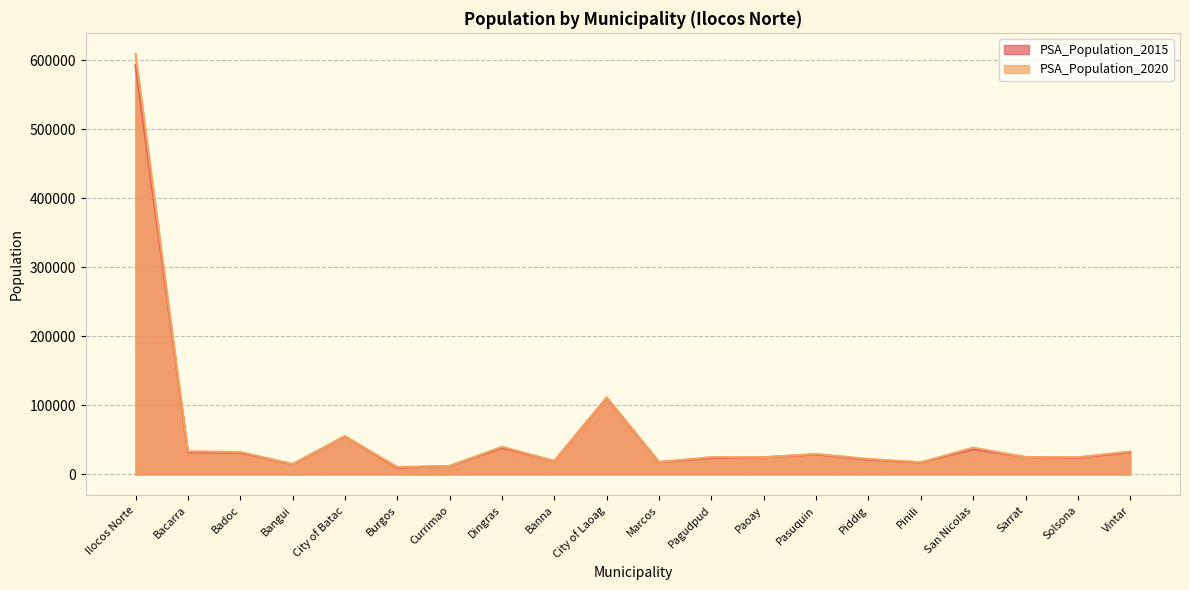

How many values in the PSA_Population_2020 series exceed 25186?

9